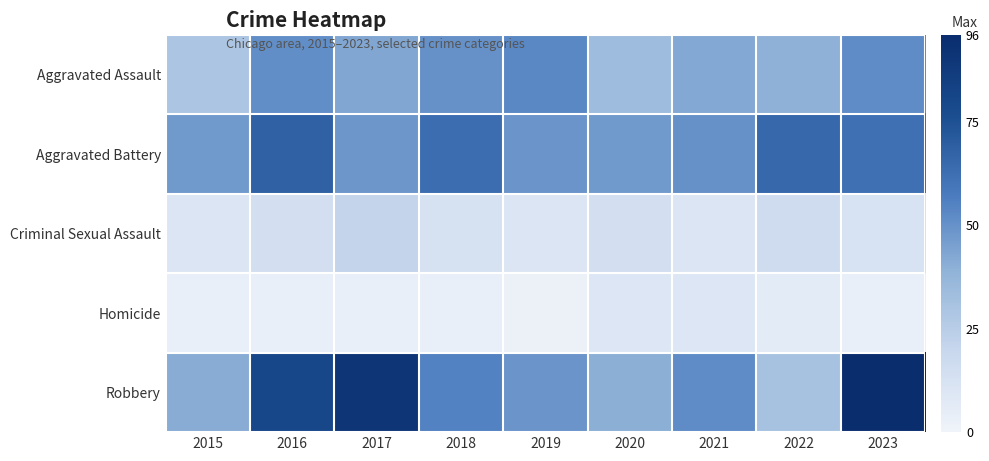

What is the total value across all series at 2020?

144